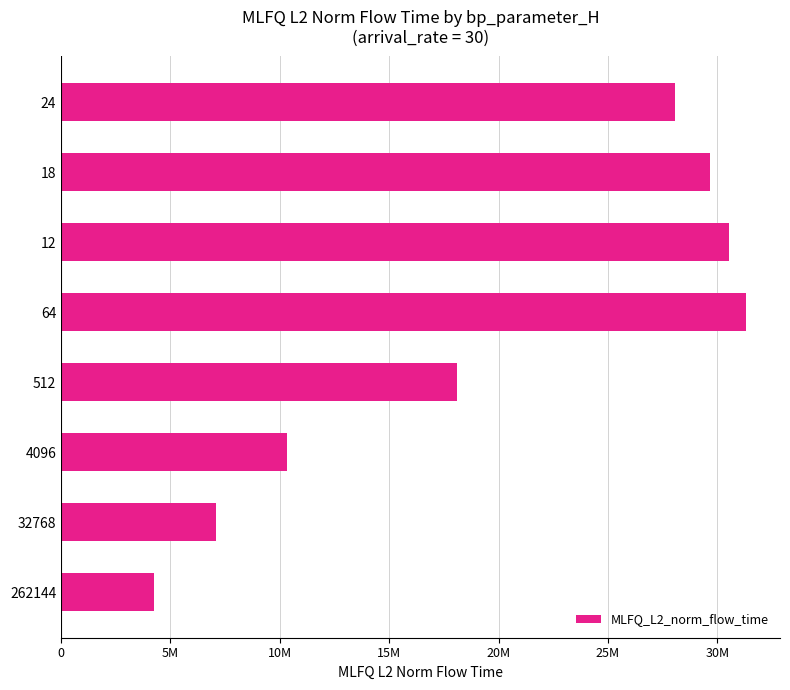

Does the chart contain any negative values?

No